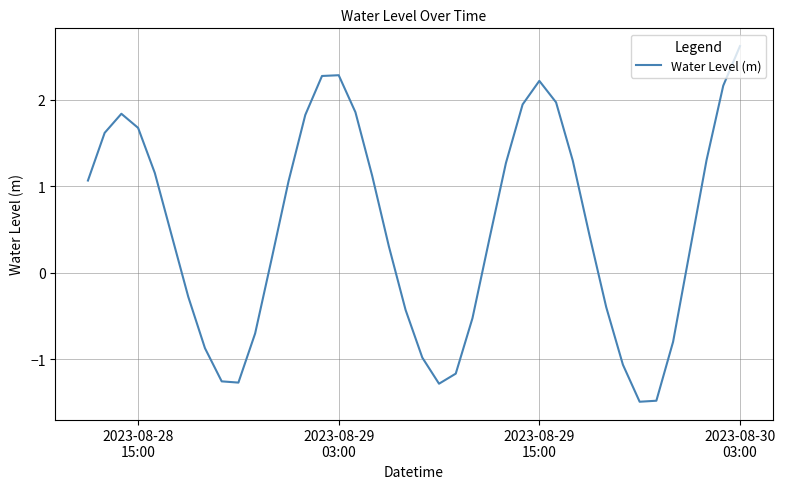

What is the difference between the maximum and second lowest values?

4.1